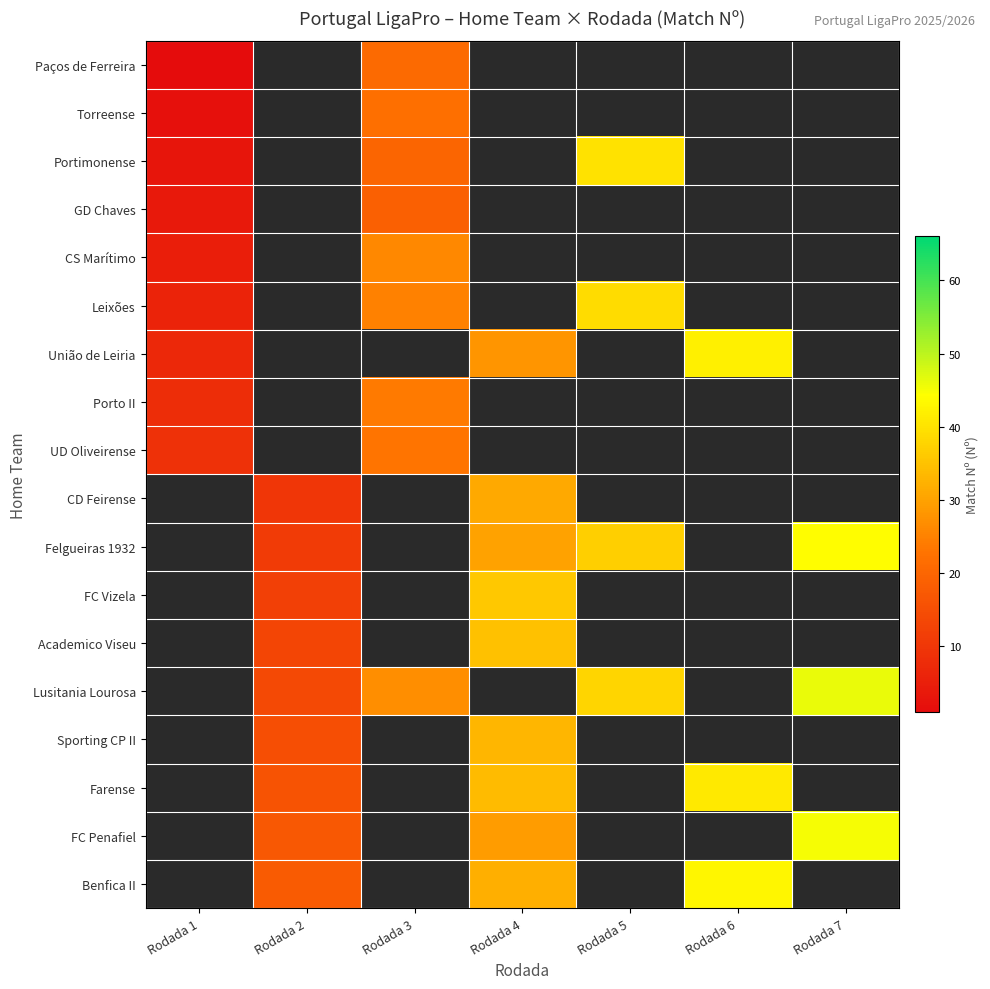

Rank the series by their maximum value, from highest to lowest.

União de Leiria, Portimonense, Porto II, UD Oliveirense, Torreense, Paços de Ferreira, CD Feirense, Felgueiras 1932, FC Vizela, Academico Viseu, Lusitania Lourosa, Sporting CP II, Farense, FC Penafiel, Benfica II, Leixões, CS Marítimo, GD Chaves